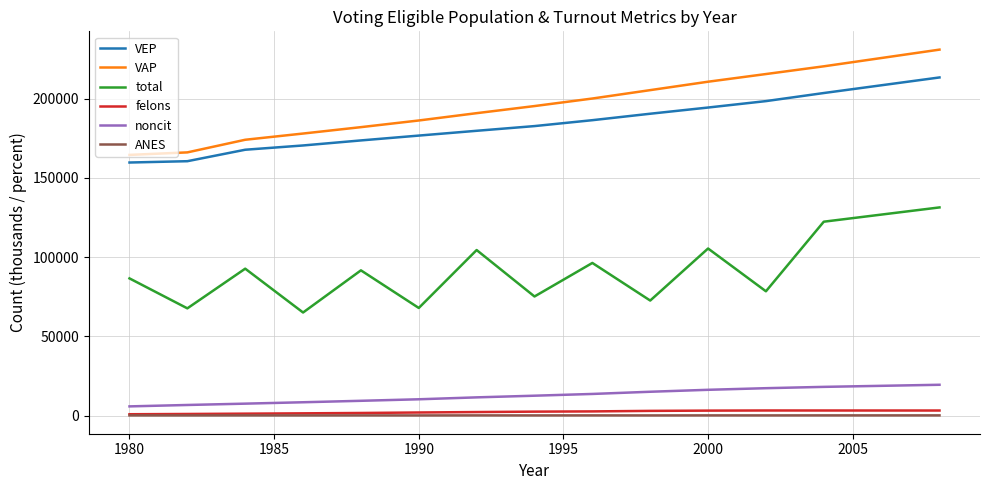

What is the maximum value for total?

131304